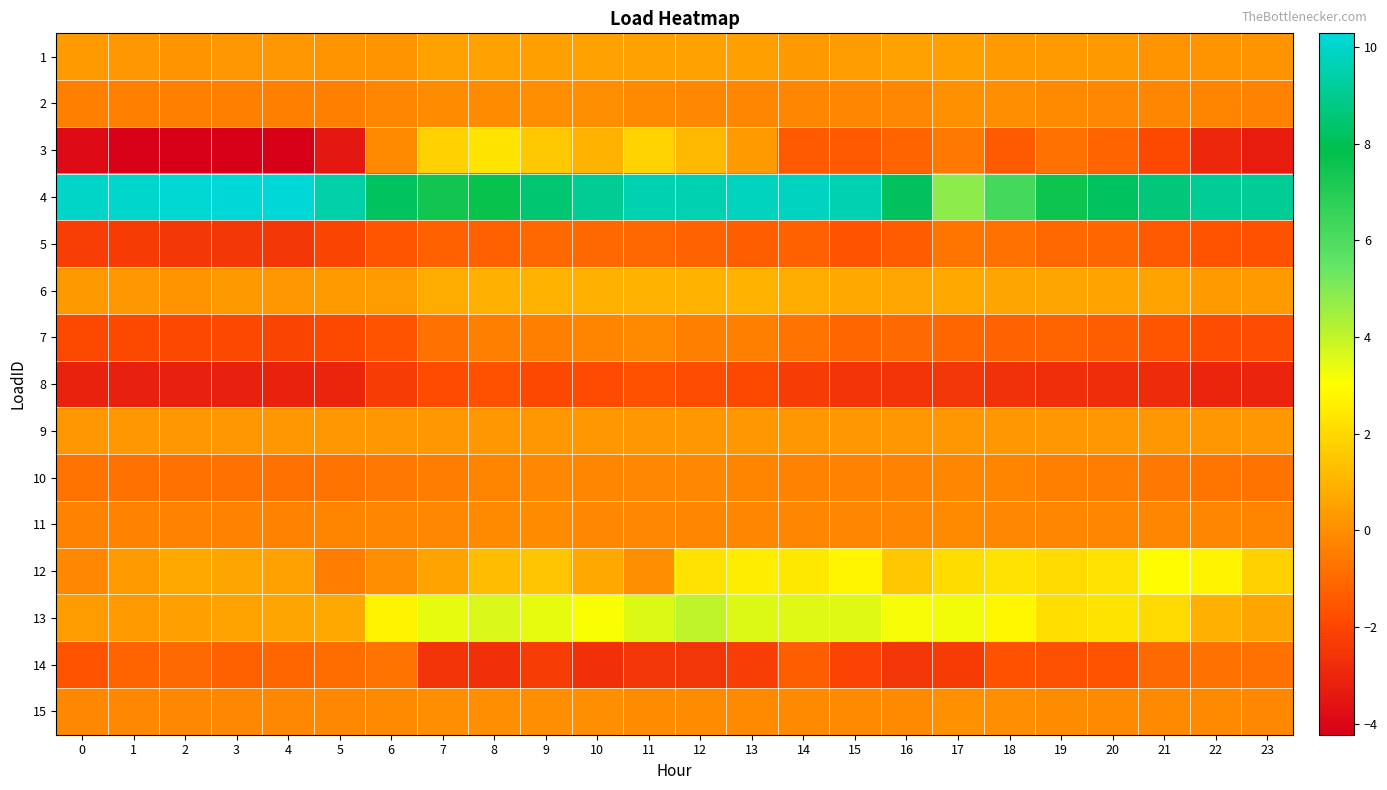

Reading left to right, list all the values displayed in this chart.

1: 0=0.3	1=0.2	2=0.2	3=0.2	4=0.2	5=0.2	6=0.1	7=0.5	8=0.5	9=0.4	10=0.5	11=0.5	12=0.5	13=0.4	14=0.3	15=0.4	16=0.5	17=0.4	18=0.3	19=0.3	20=0.3	21=0.2	22=0.2	23=0.2
2: 0=-0.4	1=-0.4	2=-0.4	3=-0.4	4=-0.4	5=-0.4	6=-0.2	7=-0.0	8=-0.0	9=-0.0	10=-0.0	11=-0.1	12=-0.2	13=-0.2	14=-0.2	15=-0.2	16=-0.2	17=0.1	18=-0.0	19=-0.1	20=-0.2	21=-0.3	22=-0.3	23=-0.3
3: 0=-3.8	1=-4.2	2=-4.2	3=-4.2	4=-4.2	5=-3.5	6=-0.1	7=1.8	8=2.3	9=1.6	10=0.9	11=1.9	12=1.2	13=0.4	14=-1.4	15=-1.4	16=-1.2	17=-0.6	18=-1.4	19=-0.8	20=-1.1	21=-1.9	22=-2.9	23=-3.3
4: 0=9.9	1=10.0	2=10.1	3=10.2	4=10.3	5=9.4	6=8.2	7=7.4	8=7.7	9=8.5	10=9.1	11=9.6	12=9.6	13=9.8	14=9.9	15=9.6	16=8.1	17=4.8	18=6.2	19=7.6	20=8.1	21=8.6	22=9.1	23=9.1
5: 0=-2.2	1=-2.3	2=-2.4	3=-2.4	4=-2.4	5=-2.0	6=-1.6	7=-1.3	8=-1.2	9=-1.0	10=-1.0	11=-1.0	12=-1.2	13=-1.3	14=-1.3	15=-1.6	16=-1.4	17=-0.7	18=-0.8	19=-1.0	20=-1.1	21=-1.4	22=-1.6	23=-1.7
6: 0=0.3	1=0.2	2=0.2	3=0.3	4=0.2	5=0.3	6=0.4	7=0.8	8=0.9	9=1.0	10=0.9	11=1.0	12=1.0	13=0.9	14=0.8	15=0.8	16=0.7	17=0.7	18=0.6	19=0.6	20=0.5	21=0.6	22=0.4	23=0.4
7: 0=-1.9	1=-1.9	2=-1.9	3=-2.0	4=-2.1	5=-1.9	6=-1.6	7=-0.8	8=-0.4	9=-0.4	10=-0.3	11=-0.1	12=-0.4	13=-0.4	14=-0.7	15=-1.1	16=-1.0	17=-1.1	18=-1.2	19=-1.2	20=-1.3	21=-1.5	22=-1.7	23=-1.7
8: 0=-3.1	1=-3.2	2=-3.2	3=-3.2	4=-3.1	5=-3.0	6=-2.3	7=-1.8	8=-1.7	9=-1.9	10=-1.8	11=-1.6	12=-1.7	13=-1.9	14=-2.3	15=-2.5	16=-2.5	17=-2.5	18=-2.6	19=-2.7	20=-2.8	21=-2.9	22=-3.0	23=-3.0
9: 0=0.2	1=0.2	2=0.2	3=0.2	4=0.2	5=0.2	6=0.2	7=0.2	8=0.2	9=0.2	10=0.2	11=0.2	12=0.2	13=0.2	14=0.2	15=0.2	16=0.2	17=0.2	18=0.2	19=0.2	20=0.2	21=0.2	22=0.2	23=0.2
10: 0=-0.8	1=-0.8	2=-0.8	3=-0.8	4=-0.8	5=-0.7	6=-0.5	7=-0.4	8=-0.3	9=-0.2	10=-0.2	11=-0.2	12=-0.2	13=-0.3	14=-0.4	15=-0.4	16=-0.4	17=-0.3	18=-0.3	19=-0.4	20=-0.4	21=-0.6	22=-0.7	23=-0.7
11: 0=-0.3	1=-0.4	2=-0.4	3=-0.4	4=-0.4	5=-0.3	6=-0.2	7=-0.2	8=-0.1	9=-0.1	10=-0.2	11=-0.2	12=-0.2	13=-0.2	14=-0.2	15=-0.2	16=-0.2	17=-0.1	18=-0.2	19=-0.2	20=-0.2	21=-0.2	22=-0.3	23=-0.3
12: 0=-0.2	1=0.3	2=0.7	3=0.6	4=0.5	5=-0.5	6=-0.0	7=0.6	8=1.2	9=1.5	10=0.7	11=-0.0	12=2.3	13=2.6	14=2.4	15=2.8	16=1.5	17=2.1	18=2.3	19=2.0	20=2.3	21=2.9	22=2.7	23=1.8
13: 0=0.4	1=0.3	2=0.5	3=0.6	4=0.6	5=0.7	6=2.7	7=3.4	8=3.6	9=3.4	10=3.1	11=3.5	12=4.0	13=3.6	14=3.5	15=3.5	16=3.1	17=3.2	18=2.8	19=2.1	20=2.3	21=2.0	22=0.9	23=0.6
14: 0=-1.6	1=-1.1	2=-1.0	3=-1.3	4=-1.1	5=-0.9	6=-0.7	7=-2.6	8=-2.7	9=-2.3	10=-2.7	11=-2.5	12=-2.5	13=-2.2	14=-1.3	15=-2.1	16=-2.5	17=-2.3	18=-1.6	19=-1.7	20=-1.6	21=-1.0	22=-0.8	23=-0.8
15: 0=-0.2	1=-0.2	2=-0.2	3=-0.2	4=-0.2	5=-0.2	6=-0.1	7=-0.0	8=-0.0	9=-0.0	10=-0.0	11=-0.1	12=-0.1	13=-0.1	14=-0.1	15=-0.1	16=-0.1	17=0.0	18=-0.0	19=-0.1	20=-0.1	21=-0.1	22=-0.1	23=-0.2